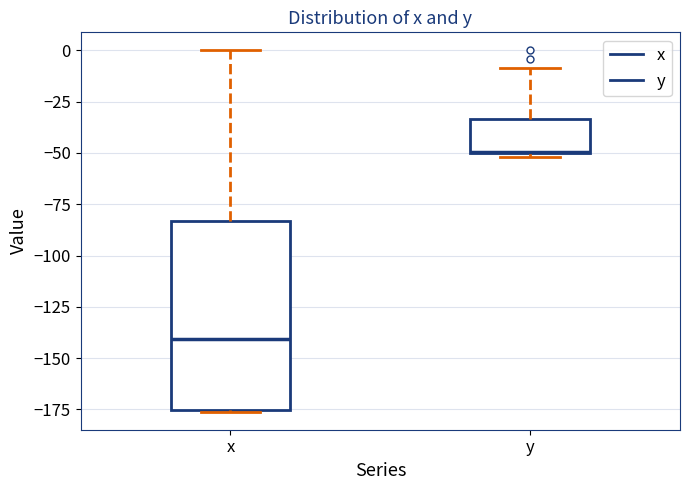

Reading left to right, transcribe this box plot: for each box, give where its median line is, the range the box spans, and where its two whiskers end, as read against the y-axis. The values are not printed on the chart, so give them approximately, as read against the axis.

x: median -140, box -175 to -85, whiskers -175 to 0
y: median -50, box -50 to -35, whiskers -50 (just below the box's lower edge) to -10